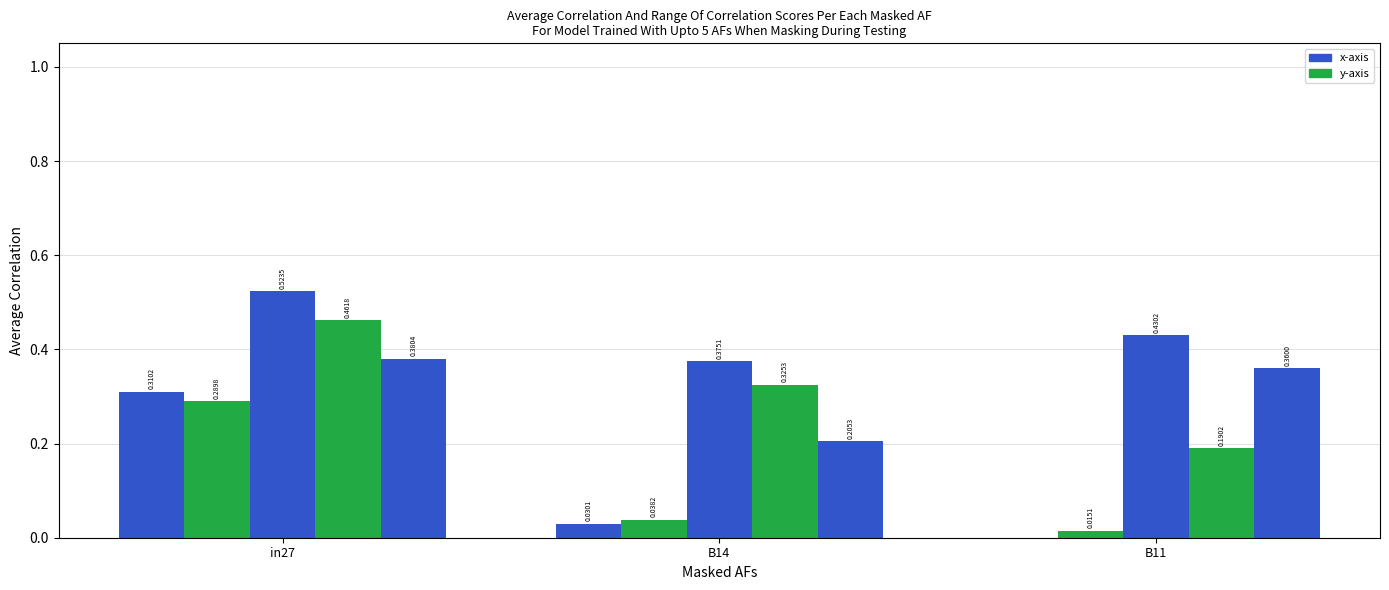

Reading left to right, transcribe all the data shown in this chart.

job989_scenario0_2479: 0.3	0.0	0.0
job990_scenario0_2480: 0.3	0.0	0.0
job991_scenario3_2486: 0.5	0.4	0.4
job992_scenario2_2487: 0.5	0.3	0.2
job993_scenario1_2489: 0.4	0.2	0.4